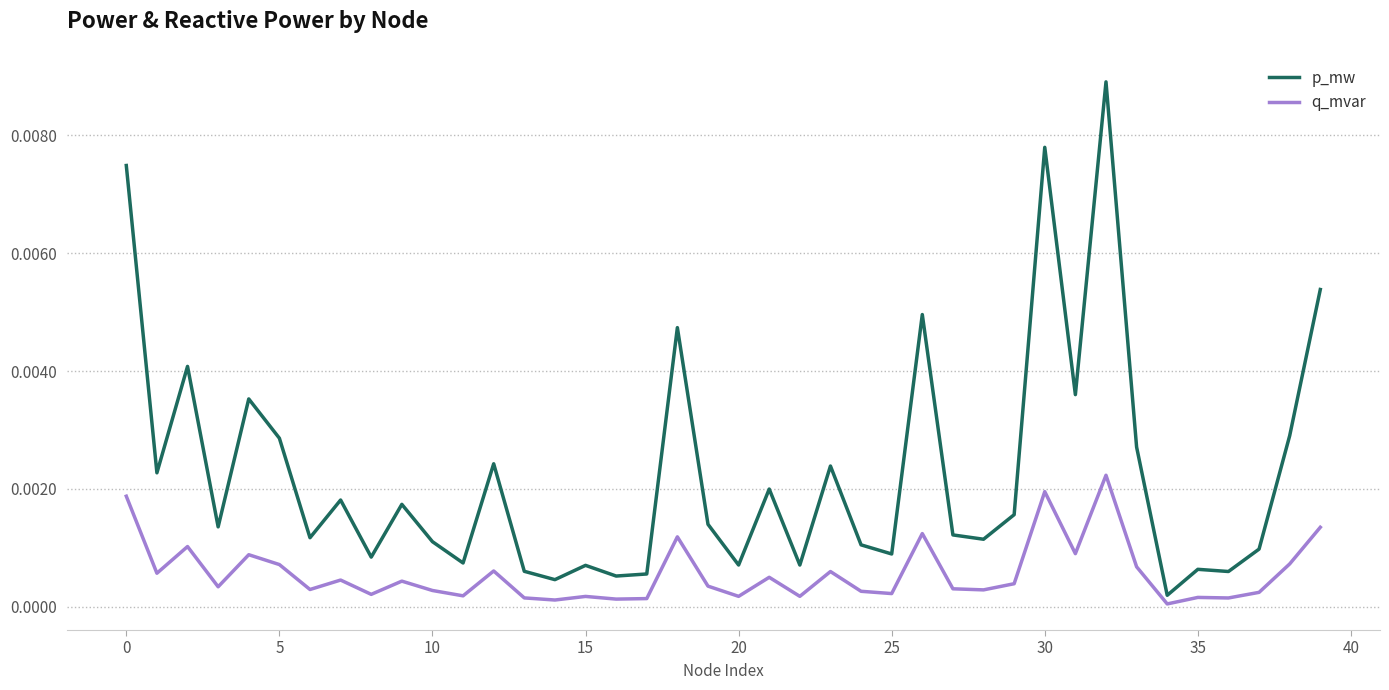

List the series in order of their peak value, lowest first.

q_mvar, p_mw